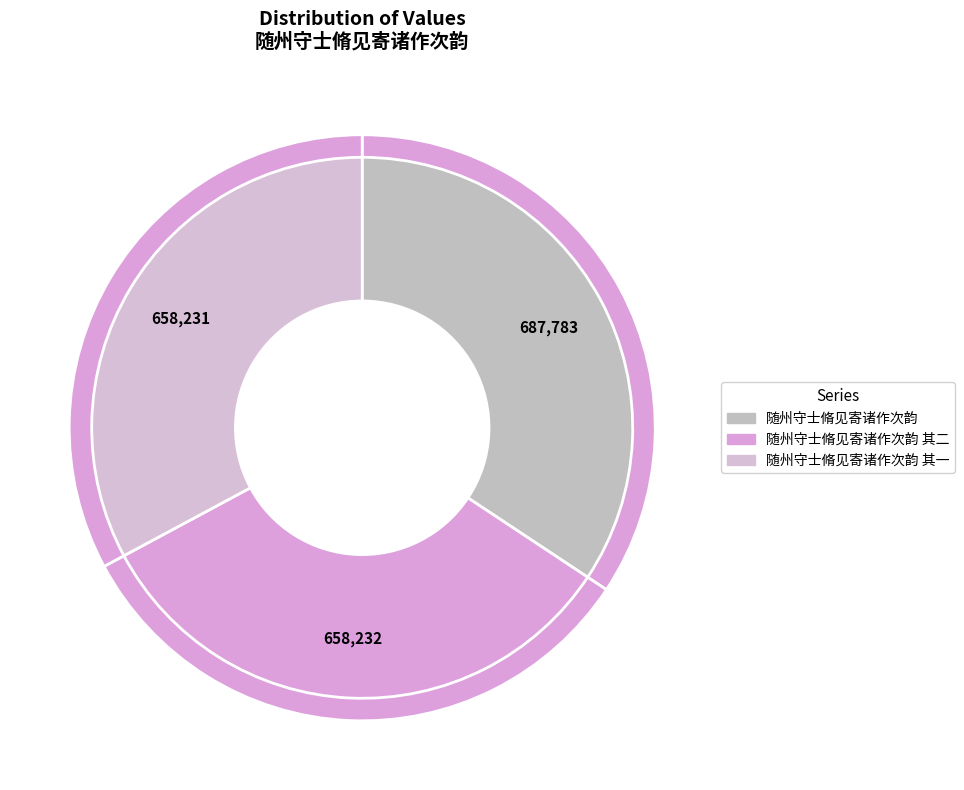

Is there a majority slice in this chart?

No